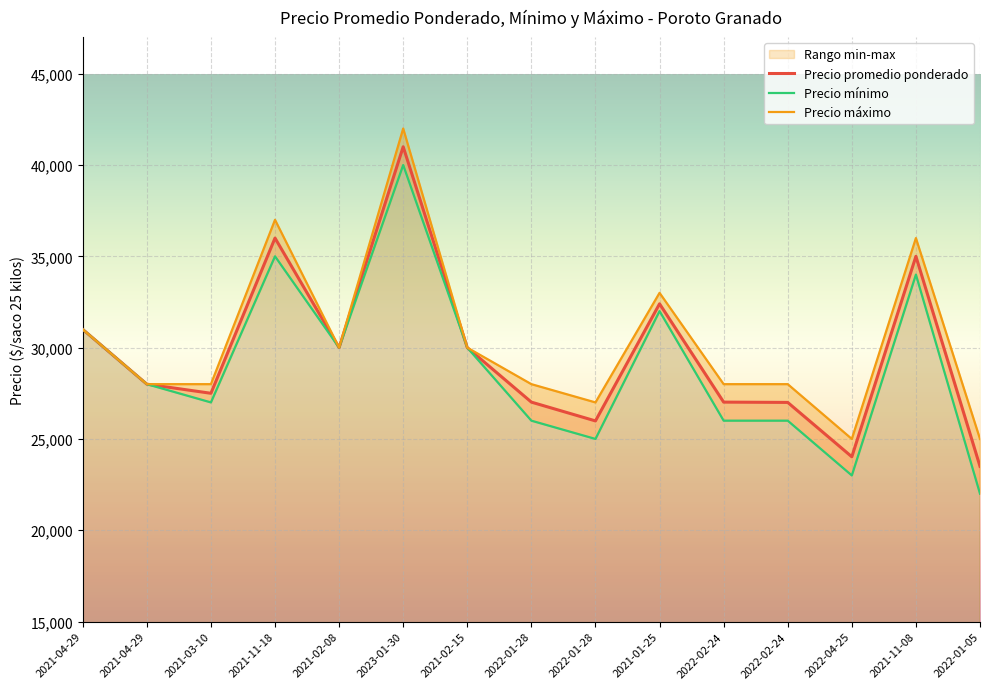

At which label does Precio máximo reach its peak?

2023-01-30